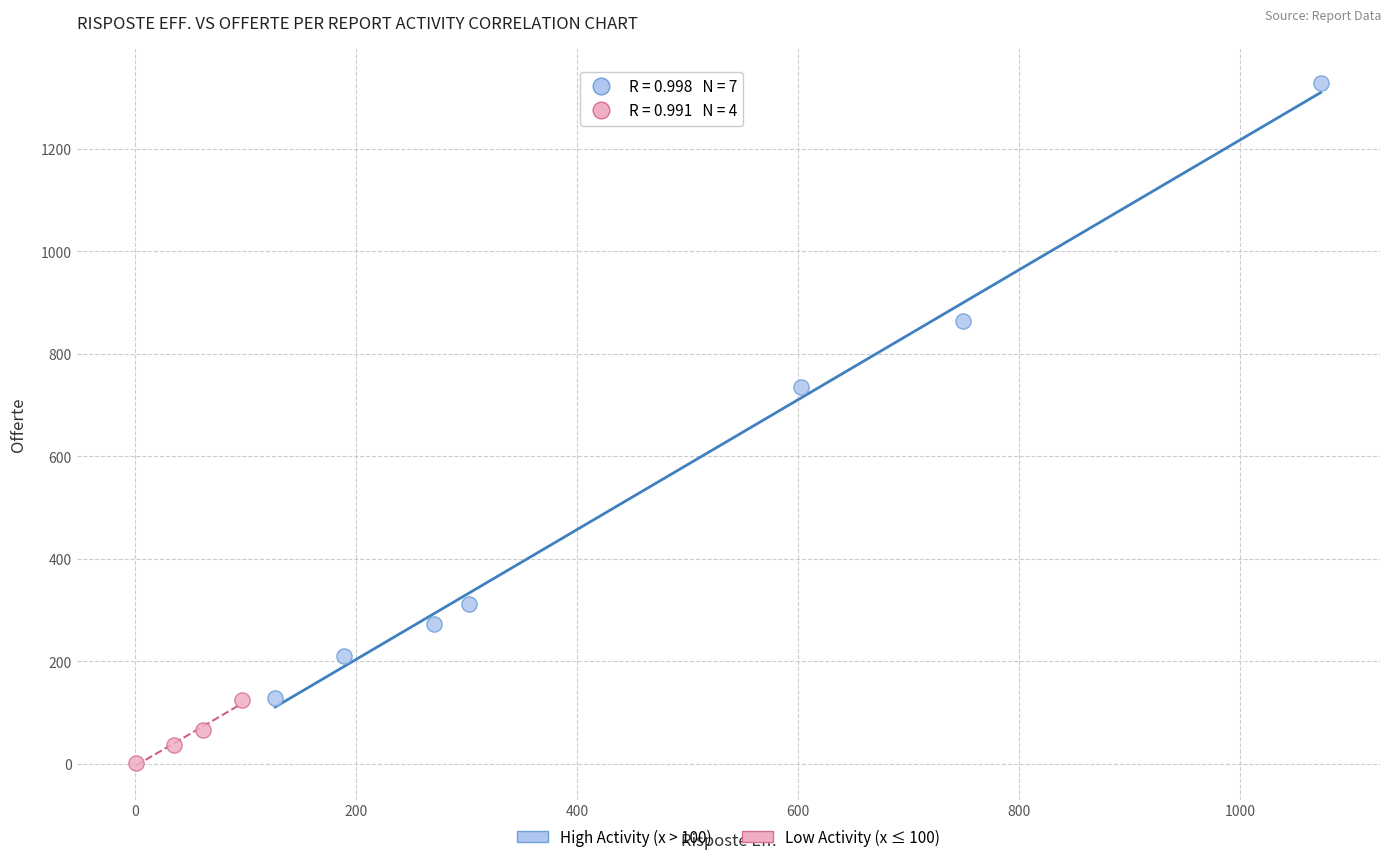

Which series reaches the minimum Y coordinate?

Low Activity (x ≤ 100)